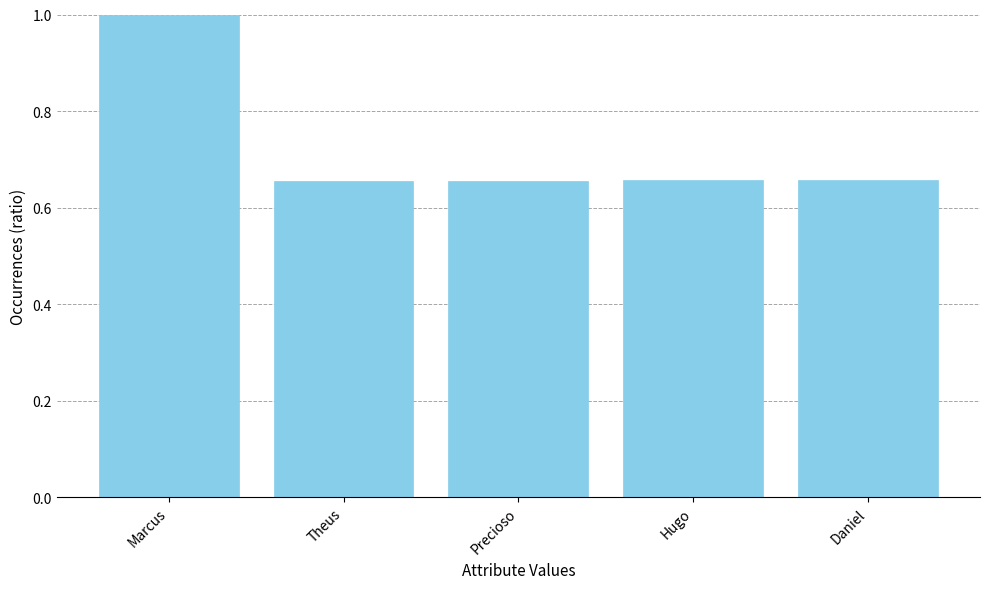

The chart shows a value of 0.2 at Daniel. True or false?

False